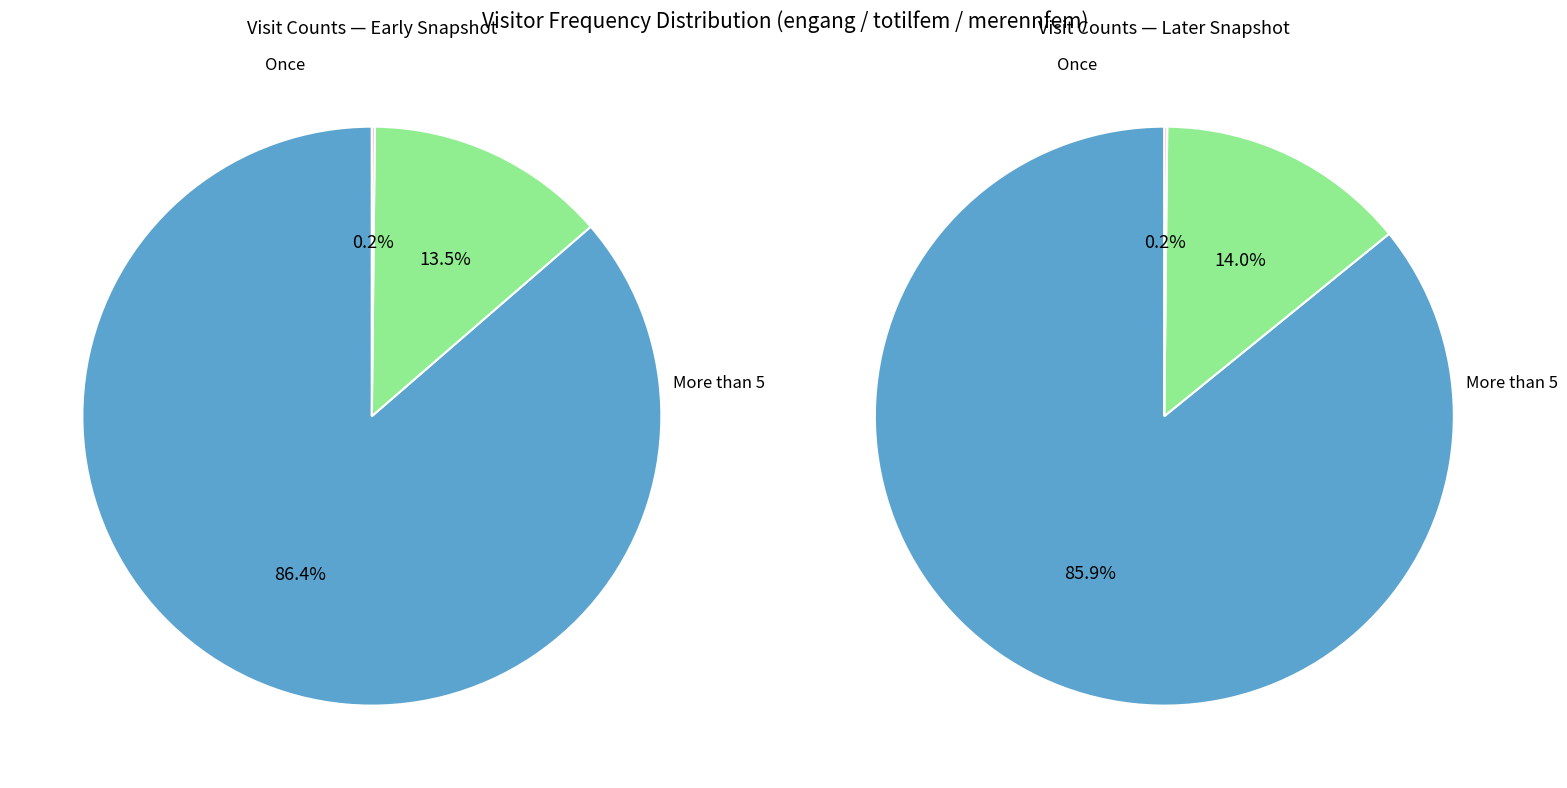

The merennfem slice represents 12% of the pie. True or false?

False